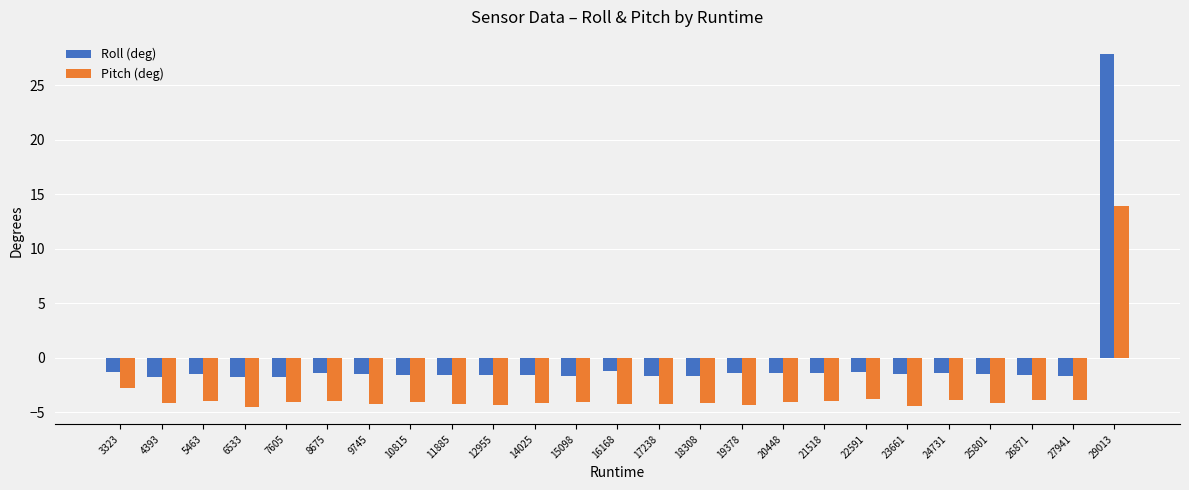

What is the value of the Roll (deg) bar at the 6th from the left?

-1.5